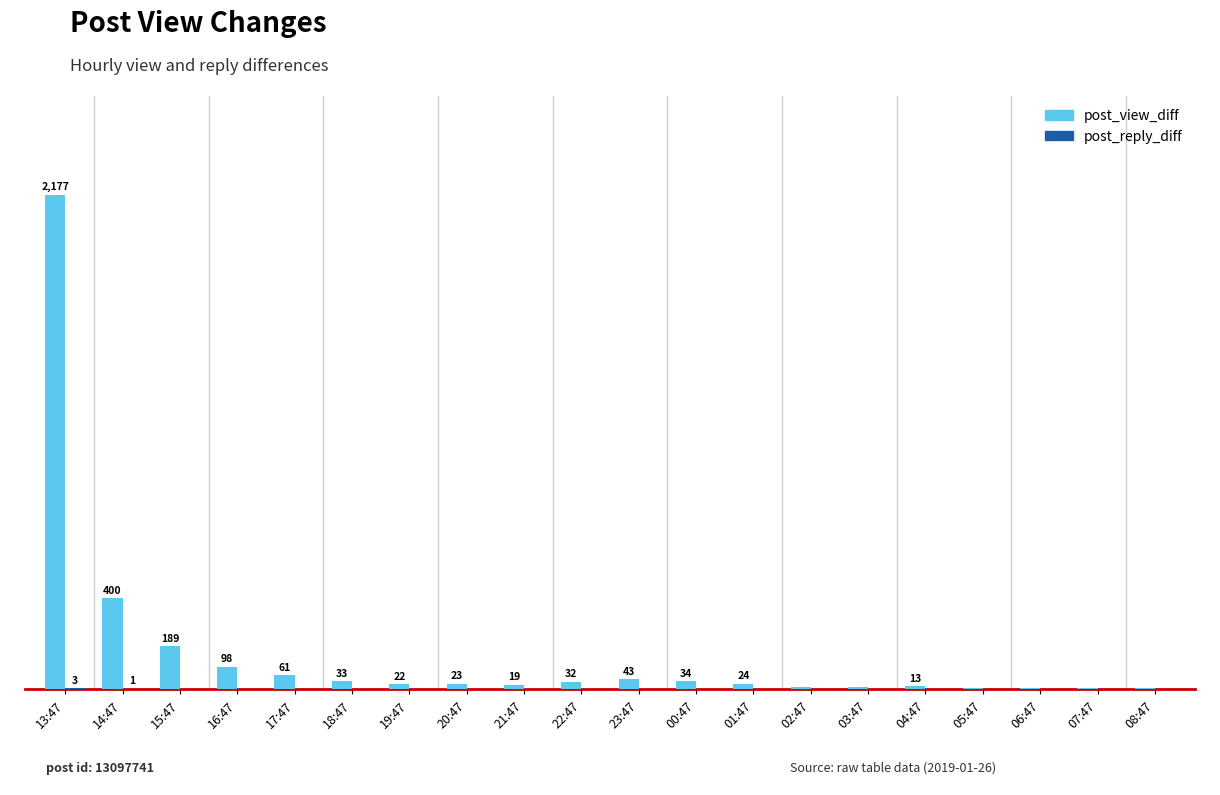

What position from the left is 05:47?

17